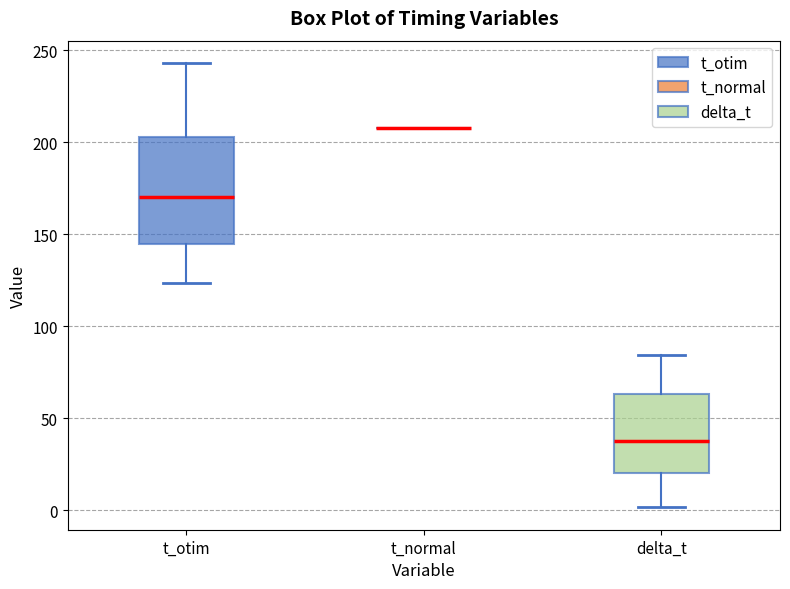

Reading left to right, transcribe this box plot: for each box, give where its median line is, the range the box spans, and where its two whiskers end, as read against the y-axis. The values are not printed on the chart, so give them approximately, as read against the axis.

t_otim: median 170, box 145 to 205, whiskers 125 to 245
t_normal: box collapsed to a line at 210, whiskers 210 to 210
delta_t: median 40, box 20 to 65, whiskers 0 to 85